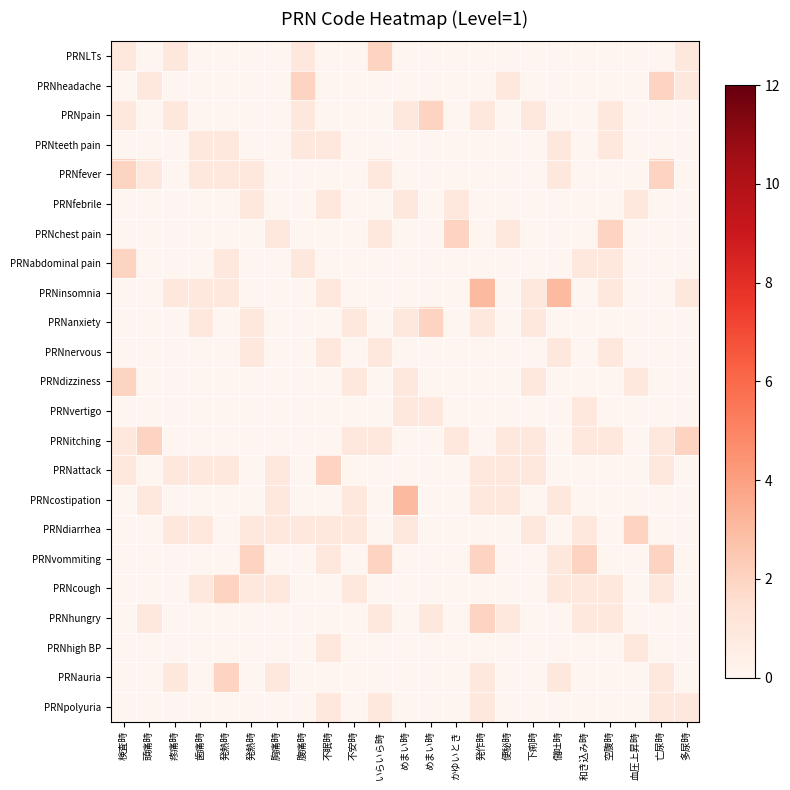

Reading left to right, what are all the values shown in this chart?

PRNLTs: 検査時=1	頭痛時=0	疼痛時=1	歯痛時=0	発熱時=0	発熱時=0	胸痛時=0	腹痛時=1	不眠時=0	不安時=0	いらいら時=2	めまい時=0	めまい時=0	かゆいとき=0	発作時=0	便秘時=0	下痢時=0	儲吐時=0	和き込み時=0	空腹時=0	血圧上昇時=0	亡尿時=0	多尿時=1
PRNheadache: 検査時=0	頭痛時=1	疼痛時=0	歯痛時=0	発熱時=0	発熱時=0	胸痛時=0	腹痛時=2	不眠時=0	不安時=0	いらいら時=0	めまい時=0	めまい時=0	かゆいとき=0	発作時=0	便秘時=1	下痢時=0	儲吐時=0	和き込み時=0	空腹時=0	血圧上昇時=0	亡尿時=2	多尿時=1
PRNpain: 検査時=1	頭痛時=0	疼痛時=1	歯痛時=0	発熱時=0	発熱時=0	胸痛時=0	腹痛時=1	不眠時=0	不安時=0	いらいら時=0	めまい時=1	めまい時=2	かゆいとき=0	発作時=1	便秘時=0	下痢時=1	儲吐時=0	和き込み時=0	空腹時=1	血圧上昇時=0	亡尿時=0	多尿時=0
PRNteeth pain: 検査時=0	頭痛時=0	疼痛時=0	歯痛時=1	発熱時=1	発熱時=0	胸痛時=0	腹痛時=1	不眠時=1	不安時=0	いらいら時=0	めまい時=0	めまい時=0	かゆいとき=0	発作時=0	便秘時=0	下痢時=0	儲吐時=1	和き込み時=0	空腹時=1	血圧上昇時=0	亡尿時=0	多尿時=0
PRNfever: 検査時=2	頭痛時=1	疼痛時=0	歯痛時=1	発熱時=1	発熱時=1	胸痛時=0	腹痛時=0	不眠時=0	不安時=0	いらいら時=1	めまい時=0	めまい時=0	かゆいとき=0	発作時=0	便秘時=0	下痢時=0	儲吐時=1	和き込み時=0	空腹時=0	血圧上昇時=0	亡尿時=2	多尿時=0
PRNfebrile: 検査時=0	頭痛時=0	疼痛時=0	歯痛時=0	発熱時=0	発熱時=1	胸痛時=0	腹痛時=0	不眠時=1	不安時=0	いらいら時=0	めまい時=1	めまい時=0	かゆいとき=1	発作時=0	便秘時=0	下痢時=0	儲吐時=0	和き込み時=0	空腹時=0	血圧上昇時=1	亡尿時=0	多尿時=0
PRNchest pain: 検査時=0	頭痛時=0	疼痛時=0	歯痛時=0	発熱時=0	発熱時=0	胸痛時=1	腹痛時=0	不眠時=0	不安時=0	いらいら時=1	めまい時=0	めまい時=0	かゆいとき=2	発作時=0	便秘時=1	下痢時=0	儲吐時=0	和き込み時=0	空腹時=2	血圧上昇時=0	亡尿時=0	多尿時=0
PRNabdominal pain: 検査時=2	頭痛時=0	疼痛時=0	歯痛時=0	発熱時=1	発熱時=0	胸痛時=0	腹痛時=1	不眠時=0	不安時=0	いらいら時=0	めまい時=0	めまい時=0	かゆいとき=0	発作時=0	便秘時=0	下痢時=0	儲吐時=0	和き込み時=1	空腹時=1	血圧上昇時=0	亡尿時=0	多尿時=0
PRNinsomnia: 検査時=0	頭痛時=0	疼痛時=1	歯痛時=1	発熱時=1	発熱時=0	胸痛時=0	腹痛時=0	不眠時=1	不安時=0	いらいら時=0	めまい時=0	めまい時=0	かゆいとき=0	発作時=3	便秘時=0	下痢時=1	儲吐時=3	和き込み時=0	空腹時=1	血圧上昇時=0	亡尿時=0	多尿時=1
PRNanxiety: 検査時=0	頭痛時=0	疼痛時=0	歯痛時=1	発熱時=0	発熱時=1	胸痛時=0	腹痛時=0	不眠時=0	不安時=1	いらいら時=0	めまい時=1	めまい時=2	かゆいとき=0	発作時=1	便秘時=0	下痢時=1	儲吐時=0	和き込み時=0	空腹時=0	血圧上昇時=0	亡尿時=0	多尿時=0
PRNnervous: 検査時=0	頭痛時=0	疼痛時=0	歯痛時=0	発熱時=0	発熱時=1	胸痛時=0	腹痛時=0	不眠時=1	不安時=0	いらいら時=1	めまい時=0	めまい時=0	かゆいとき=0	発作時=0	便秘時=0	下痢時=0	儲吐時=1	和き込み時=0	空腹時=1	血圧上昇時=0	亡尿時=0	多尿時=0
PRNdizziness: 検査時=2	頭痛時=0	疼痛時=0	歯痛時=0	発熱時=0	発熱時=0	胸痛時=0	腹痛時=0	不眠時=0	不安時=1	いらいら時=0	めまい時=1	めまい時=0	かゆいとき=0	発作時=0	便秘時=0	下痢時=1	儲吐時=0	和き込み時=0	空腹時=0	血圧上昇時=1	亡尿時=0	多尿時=0
PRNvertigo: 検査時=0	頭痛時=0	疼痛時=0	歯痛時=0	発熱時=0	発熱時=0	胸痛時=0	腹痛時=0	不眠時=0	不安時=0	いらいら時=0	めまい時=1	めまい時=1	かゆいとき=0	発作時=0	便秘時=0	下痢時=0	儲吐時=0	和き込み時=1	空腹時=0	血圧上昇時=0	亡尿時=0	多尿時=0
PRNitching: 検査時=1	頭痛時=2	疼痛時=0	歯痛時=0	発熱時=0	発熱時=0	胸痛時=0	腹痛時=0	不眠時=0	不安時=1	いらいら時=1	めまい時=0	めまい時=0	かゆいとき=1	発作時=0	便秘時=1	下痢時=1	儲吐時=0	和き込み時=1	空腹時=1	血圧上昇時=0	亡尿時=1	多尿時=2
PRNattack: 検査時=1	頭痛時=0	疼痛時=1	歯痛時=1	発熱時=1	発熱時=0	胸痛時=1	腹痛時=0	不眠時=2	不安時=0	いらいら時=0	めまい時=0	めまい時=0	かゆいとき=0	発作時=1	便秘時=1	下痢時=1	儲吐時=0	和き込み時=0	空腹時=0	血圧上昇時=0	亡尿時=1	多尿時=0
PRNcostipation: 検査時=0	頭痛時=1	疼痛時=0	歯痛時=0	発熱時=0	発熱時=0	胸痛時=1	腹痛時=0	不眠時=0	不安時=1	いらいら時=0	めまい時=3	めまい時=0	かゆいとき=0	発作時=1	便秘時=1	下痢時=0	儲吐時=1	和き込み時=0	空腹時=0	血圧上昇時=0	亡尿時=0	多尿時=0
PRNdiarrhea: 検査時=0	頭痛時=0	疼痛時=1	歯痛時=1	発熱時=0	発熱時=1	胸痛時=1	腹痛時=1	不眠時=1	不安時=1	いらいら時=0	めまい時=1	めまい時=0	かゆいとき=0	発作時=0	便秘時=0	下痢時=1	儲吐時=0	和き込み時=1	空腹時=0	血圧上昇時=2	亡尿時=0	多尿時=0
PRNvommiting: 検査時=0	頭痛時=0	疼痛時=0	歯痛時=0	発熱時=0	発熱時=2	胸痛時=0	腹痛時=0	不眠時=1	不安時=0	いらいら時=2	めまい時=0	めまい時=0	かゆいとき=0	発作時=2	便秘時=0	下痢時=0	儲吐時=1	和き込み時=2	空腹時=0	血圧上昇時=0	亡尿時=2	多尿時=0
PRNcough: 検査時=0	頭痛時=0	疼痛時=0	歯痛時=1	発熱時=2	発熱時=1	胸痛時=1	腹痛時=0	不眠時=0	不安時=1	いらいら時=0	めまい時=0	めまい時=0	かゆいとき=0	発作時=0	便秘時=0	下痢時=0	儲吐時=1	和き込み時=1	空腹時=1	血圧上昇時=0	亡尿時=1	多尿時=0
PRNhungry: 検査時=0	頭痛時=1	疼痛時=0	歯痛時=0	発熱時=0	発熱時=0	胸痛時=0	腹痛時=0	不眠時=0	不安時=0	いらいら時=1	めまい時=0	めまい時=1	かゆいとき=0	発作時=2	便秘時=1	下痢時=0	儲吐時=0	和き込み時=1	空腹時=1	血圧上昇時=0	亡尿時=0	多尿時=0
PRNhigh BP: 検査時=0	頭痛時=0	疼痛時=0	歯痛時=0	発熱時=0	発熱時=0	胸痛時=0	腹痛時=0	不眠時=1	不安時=0	いらいら時=0	めまい時=0	めまい時=0	かゆいとき=0	発作時=0	便秘時=0	下痢時=0	儲吐時=0	和き込み時=0	空腹時=0	血圧上昇時=1	亡尿時=0	多尿時=0
PRNauria: 検査時=0	頭痛時=0	疼痛時=1	歯痛時=0	発熱時=2	発熱時=0	胸痛時=1	腹痛時=0	不眠時=0	不安時=0	いらいら時=0	めまい時=0	めまい時=0	かゆいとき=0	発作時=1	便秘時=0	下痢時=0	儲吐時=1	和き込み時=0	空腹時=0	血圧上昇時=0	亡尿時=1	多尿時=0
PRNpolyuria: 検査時=0	頭痛時=0	疼痛時=0	歯痛時=0	発熱時=0	発熱時=0	胸痛時=0	腹痛時=0	不眠時=1	不安時=0	いらいら時=1	めまい時=0	めまい時=0	かゆいとき=0	発作時=1	便秘時=0	下痢時=0	儲吐時=0	和き込み時=0	空腹時=0	血圧上昇時=0	亡尿時=1	多尿時=1